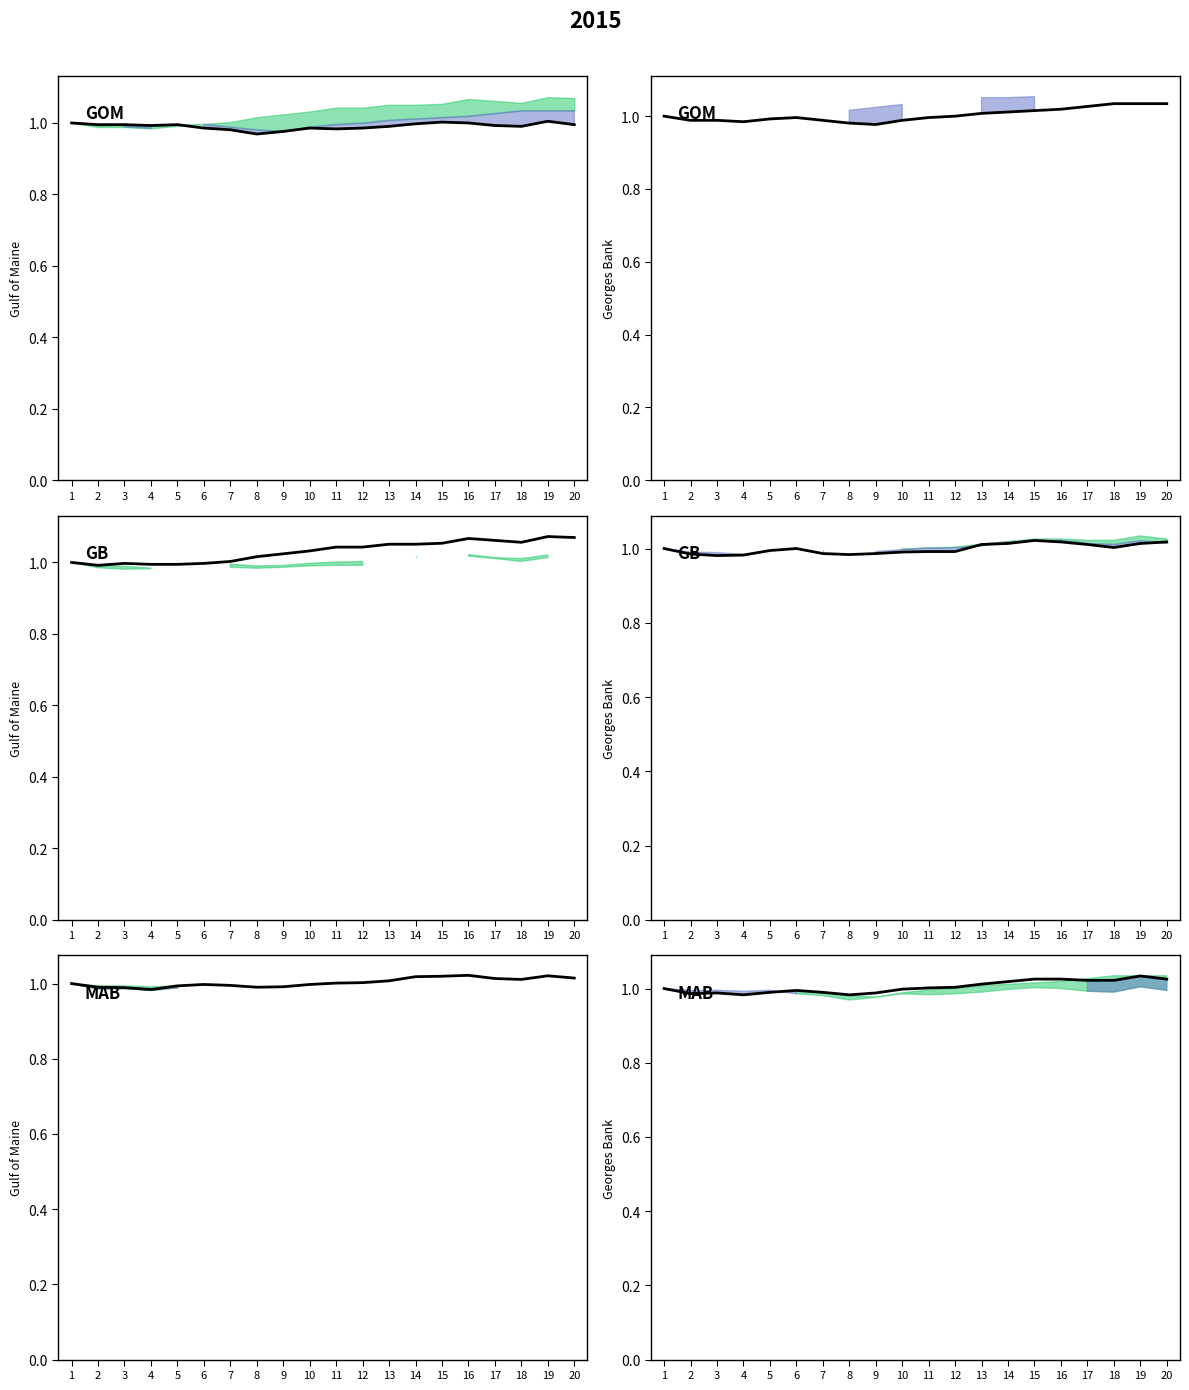

Reading left to right, what are all the values shown in this chart?

1=1.0	2=1.0	3=1.0	4=1.0	5=1.0	6=1.0	7=1.0	8=1.0	9=1.0	10=1.0	11=1.0	12=1.0	13=1.0	14=1.0	15=1.0	16=1.0	17=1.0	18=1.0	19=1.0	20=1.0